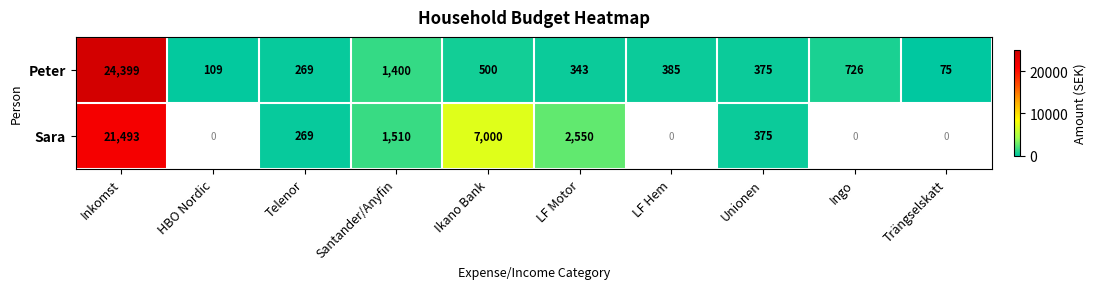

What is the sum of all Peter values?

28581